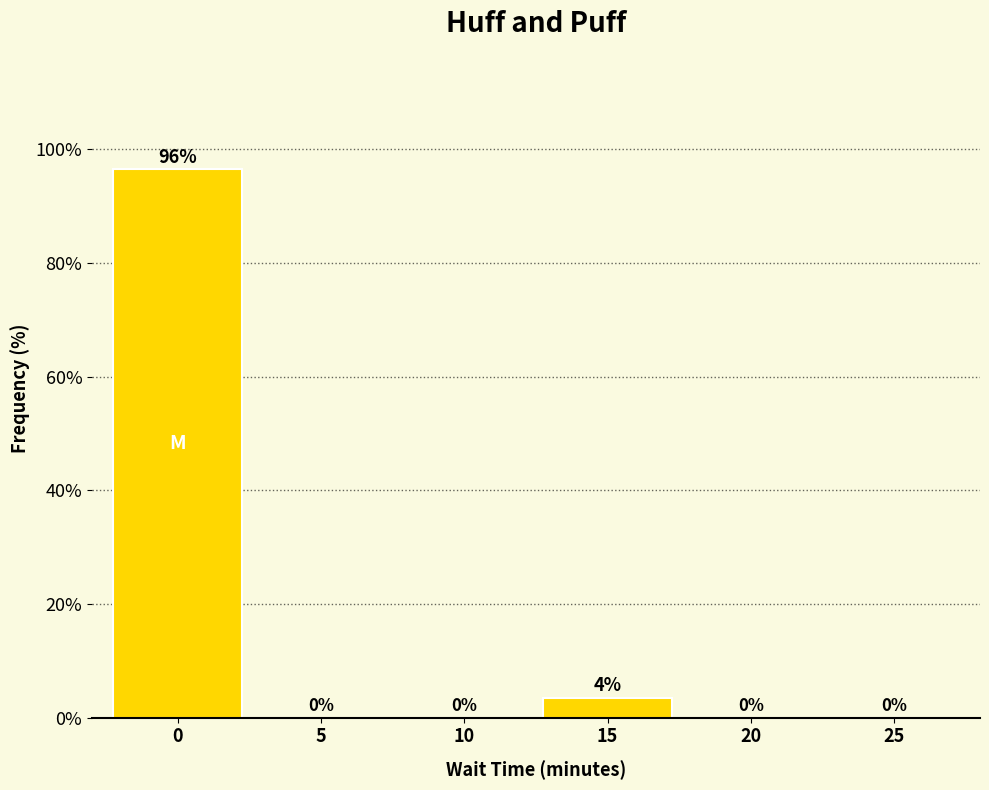

Between 10 and 15, which is larger?

15